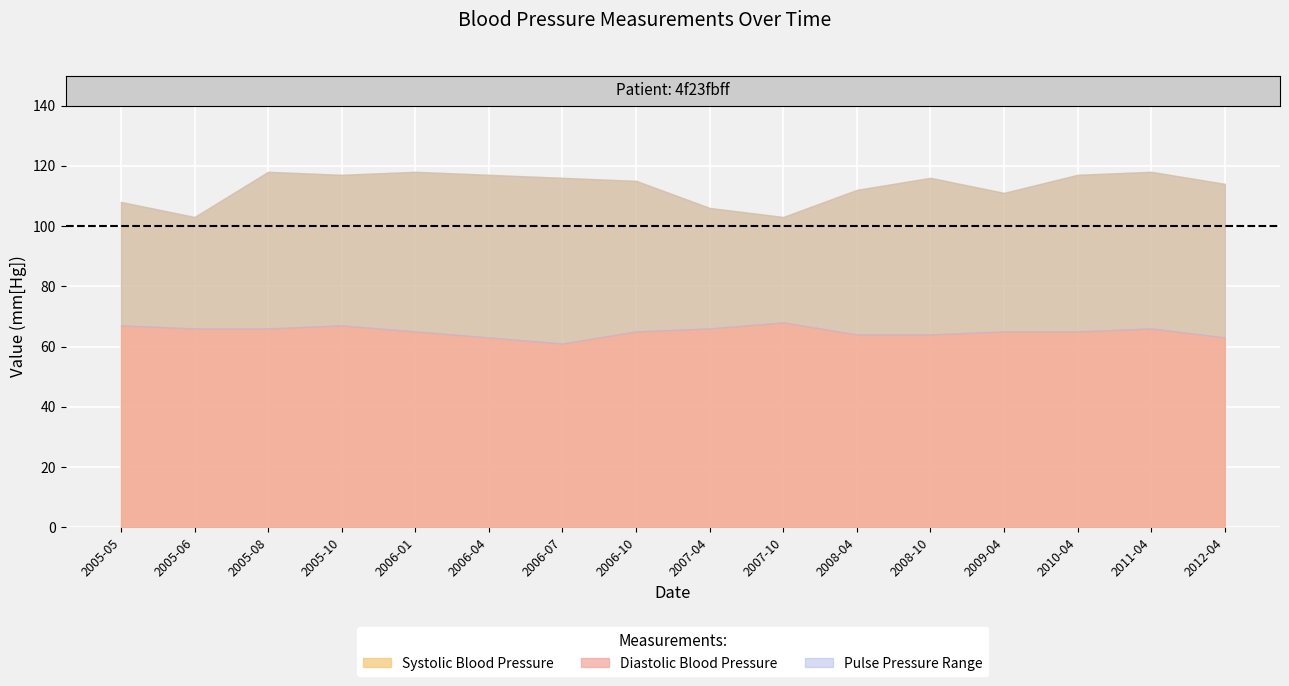

Is it true that Diastolic Blood Pressure equals 26 at 2006-07?

False